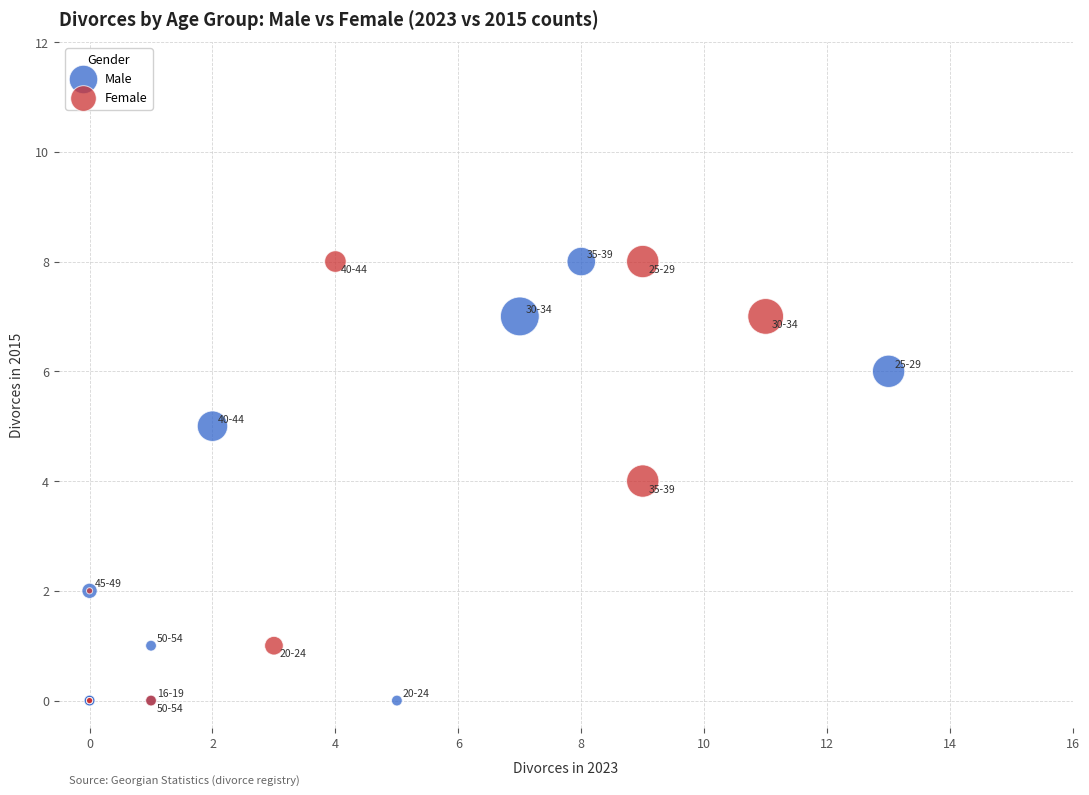

What are all the series names shown in the legend?

Male, Female